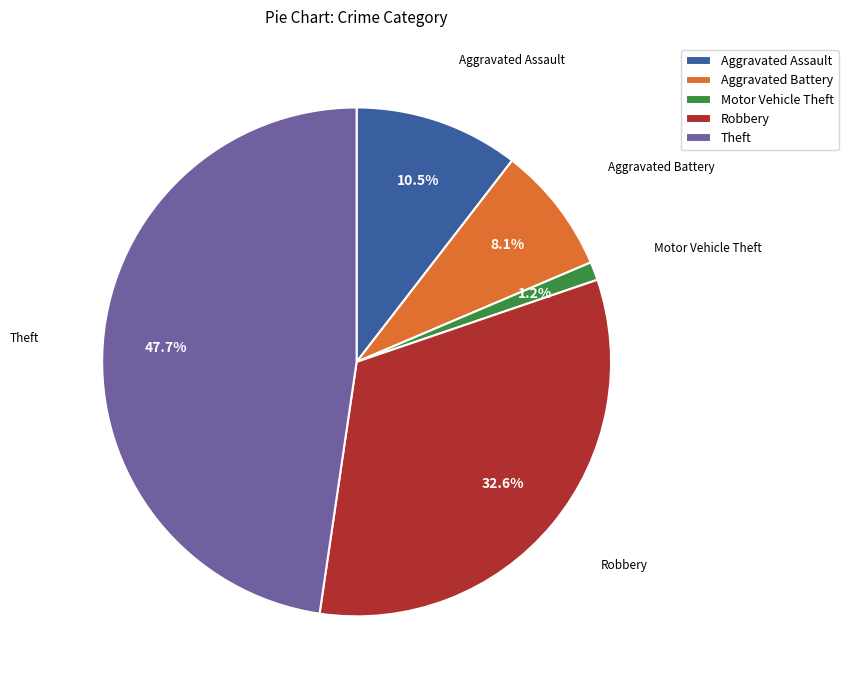

What is the largest slice in the pie chart?

Theft